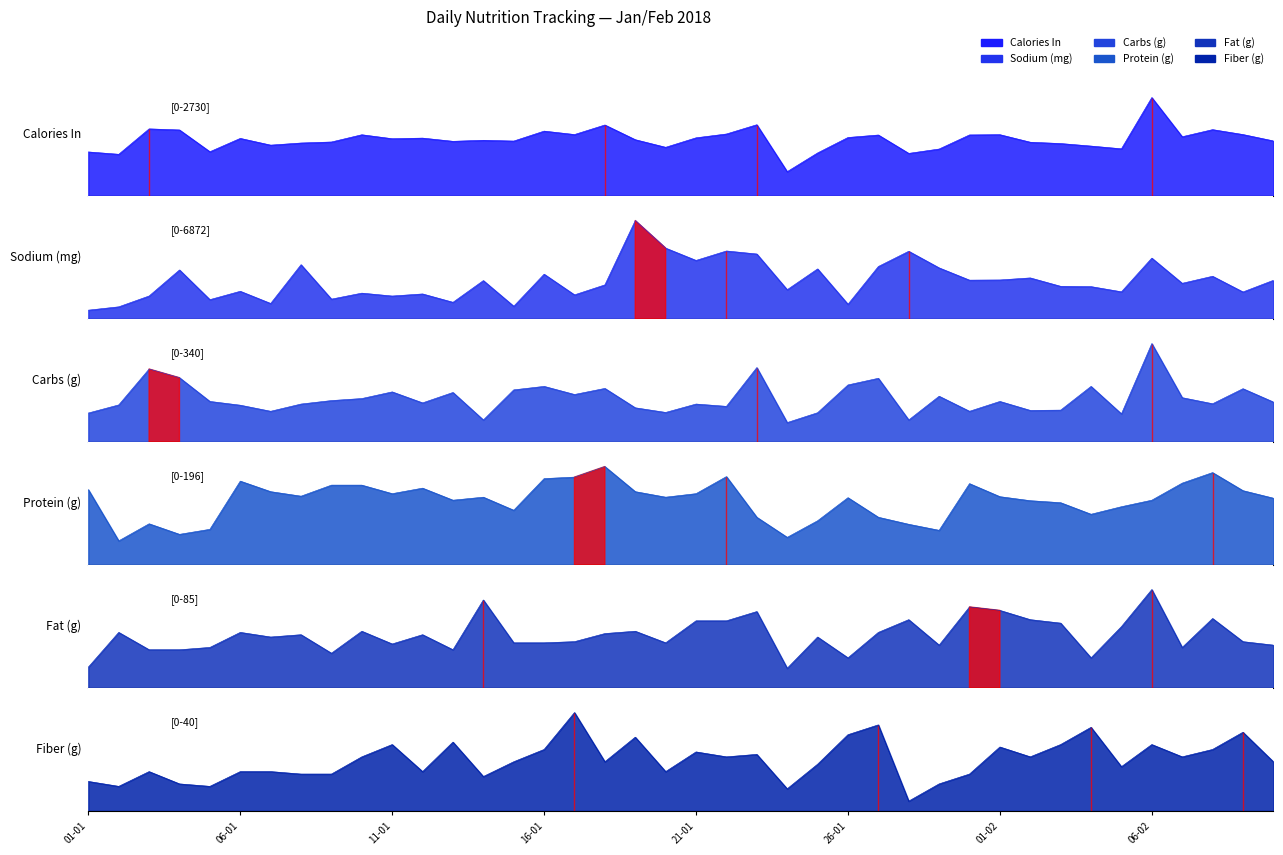

Rank the series at 04-02 from lowest to highest value.

Fat (g), Sodium (mg), Calories In, Protein (g), Carbs (g), Fiber (g)